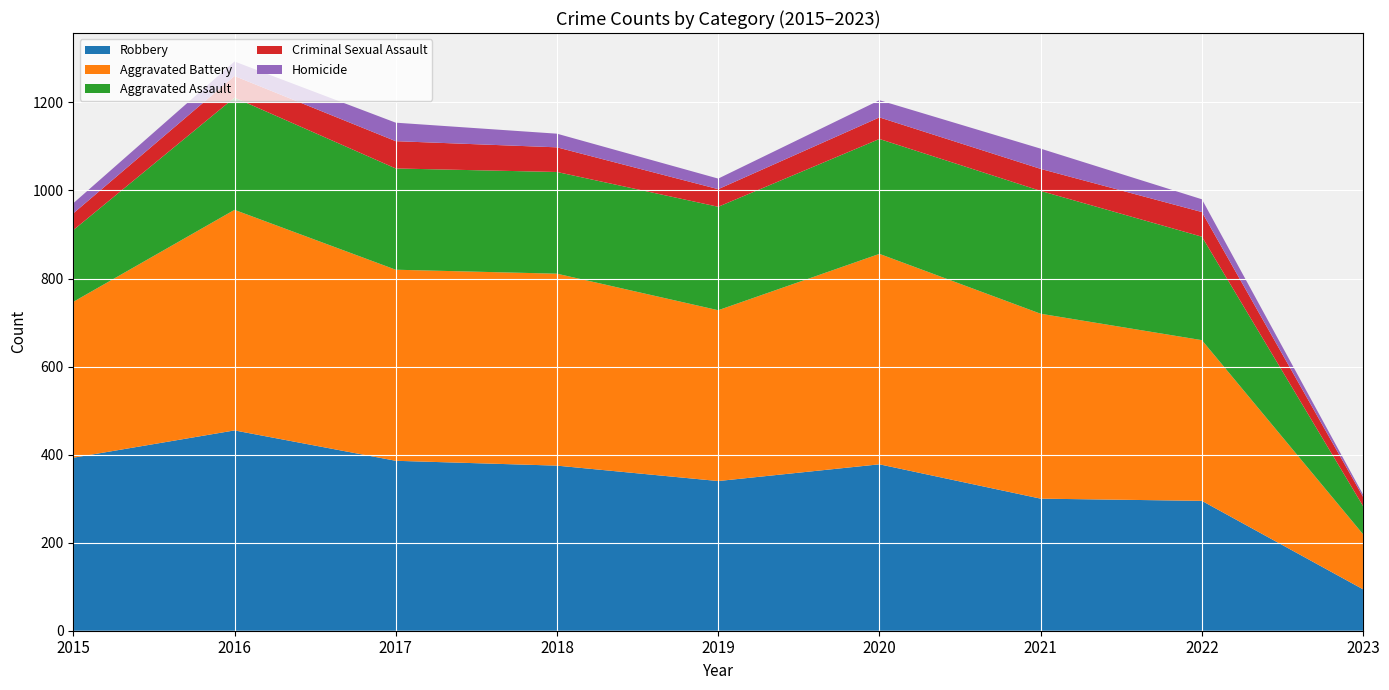

Reading right to left, list all the values displayed in this chart.

Robbery: 94	295	300	378	340	375	386	455	393
Aggravated Battery: 125	365	420	478	388	436	434	501	354
Aggravated Assault: 64	235	279	261	235	231	230	255	163
Criminal Sexual Assault: 21	56	50	49	40	56	62	49	38
Homicide: 5	29	46	39	24	31	42	33	23